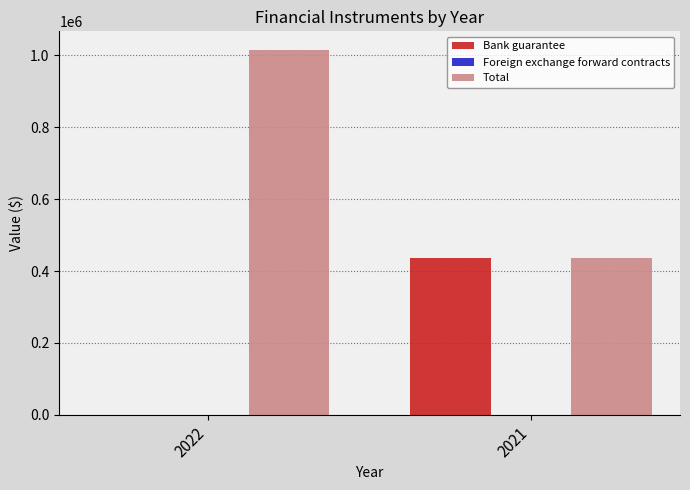

What is the maximum value shown in the chart?

1016248